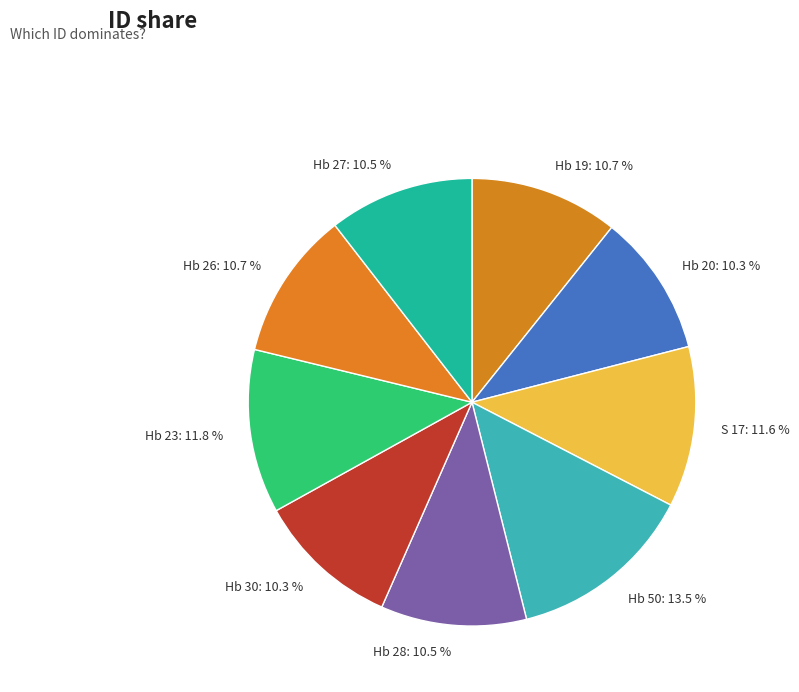

Combined, what portion of the pie is Hb 50 and Hb 23?

25.3%